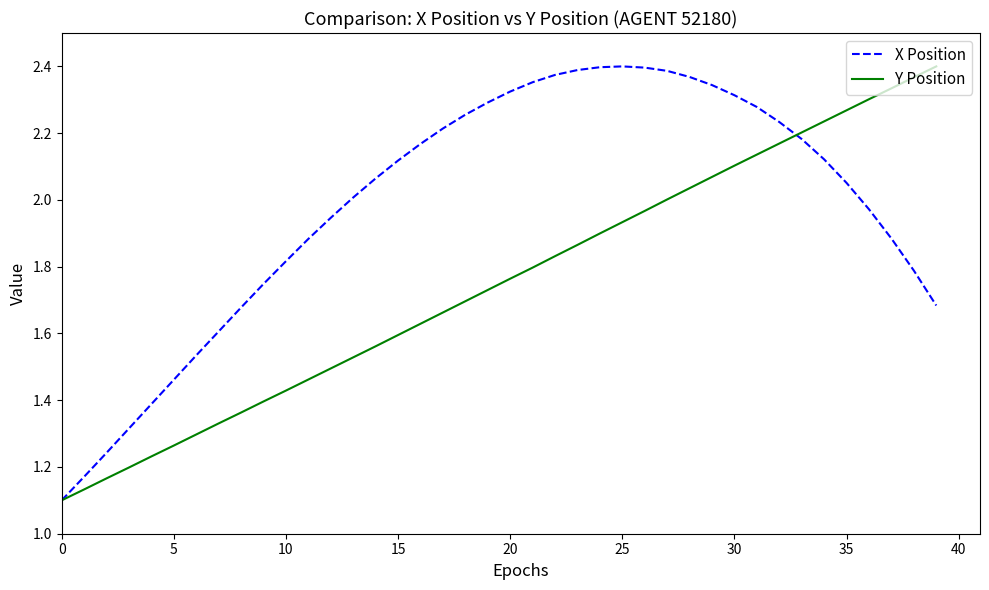

List the series in order of their overall mean, highest first.

X Position, Y Position